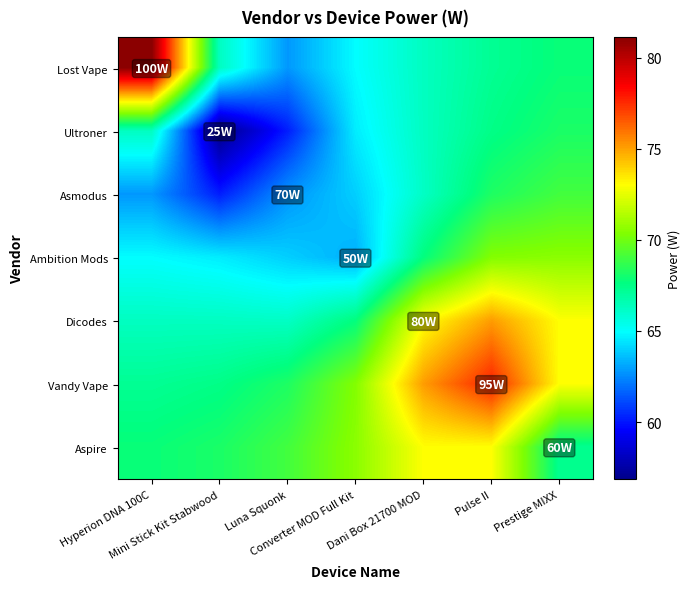

Reading left to right, transcribe all the data shown in this chart.

Lost Vape: Hyperion DNA 100C=81.1	Mini Stick Kit Stabwood=66.3	Luna Squonk=62.8	Converter MOD Full Kit=64.9	Dani Box 21700 MOD=66.3	Pulse II=67.2	Prestige MIXX=67.8
Ultroner: Hyperion DNA 100C=66.3	Mini Stick Kit Stabwood=56.8	Luna Squonk=60.2	Converter MOD Full Kit=64.6	Dani Box 21700 MOD=66.3	Pulse II=67.5	Prestige MIXX=68.2
Asmodus: Hyperion DNA 100C=62.8	Mini Stick Kit Stabwood=60.2	Luna Squonk=62.7	Converter MOD Full Kit=64.0	Dani Box 21700 MOD=66.2	Pulse II=68.3	Prestige MIXX=69.0
Ambition Mods: Hyperion DNA 100C=64.9	Mini Stick Kit Stabwood=64.6	Luna Squonk=64.0	Converter MOD Full Kit=63.3	Dani Box 21700 MOD=67.7	Pulse II=70.4	Prestige MIXX=70.6
Dicodes: Hyperion DNA 100C=66.3	Mini Stick Kit Stabwood=66.3	Luna Squonk=66.2	Converter MOD Full Kit=67.7	Dani Box 21700 MOD=73.0	Pulse II=75.1	Prestige MIXX=73.0
Vandy Vape: Hyperion DNA 100C=67.2	Mini Stick Kit Stabwood=67.5	Luna Squonk=68.3	Converter MOD Full Kit=70.4	Dani Box 21700 MOD=75.1	Pulse II=77.7	Prestige MIXX=73.0
Aspire: Hyperion DNA 100C=67.8	Mini Stick Kit Stabwood=68.2	Luna Squonk=69.0	Converter MOD Full Kit=70.6	Dani Box 21700 MOD=73.0	Pulse II=73.0	Prestige MIXX=67.3